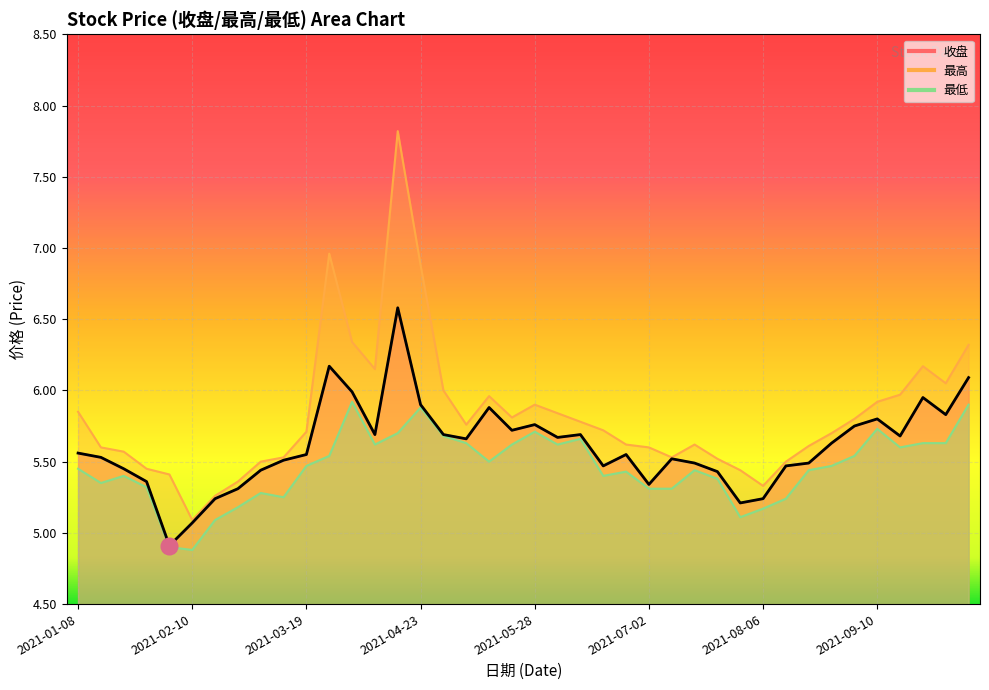

Reading right to left, what are all the values shown in this chart?

收盘: 6.1	5.8	6.0	5.7	5.8	5.8	5.6	5.5	5.5	5.2	5.2	5.4	5.5	5.5	5.3	5.5	5.5	5.7	5.7	5.8	5.7	5.9	5.7	5.7	5.9	6.6	5.7	6.0	6.2	5.5	5.5	5.4	5.3	5.2	5.1	4.9	5.4	5.5	5.5	5.6
最高: 6.3	6.0	6.2	6.0	5.9	5.8	5.7	5.6	5.5	5.3	5.4	5.5	5.6	5.5	5.6	5.6	5.7	5.8	5.8	5.9	5.8	6.0	5.8	6.0	6.9	7.8	6.2	6.3	7.0	5.7	5.5	5.5	5.4	5.3	5.1	5.4	5.5	5.6	5.6	5.8
最低: 5.9	5.6	5.6	5.6	5.7	5.5	5.5	5.4	5.2	5.2	5.1	5.4	5.4	5.3	5.3	5.4	5.4	5.7	5.6	5.7	5.6	5.5	5.6	5.7	5.9	5.7	5.6	5.9	5.5	5.5	5.2	5.3	5.2	5.1	4.9	4.9	5.3	5.4	5.3	5.5